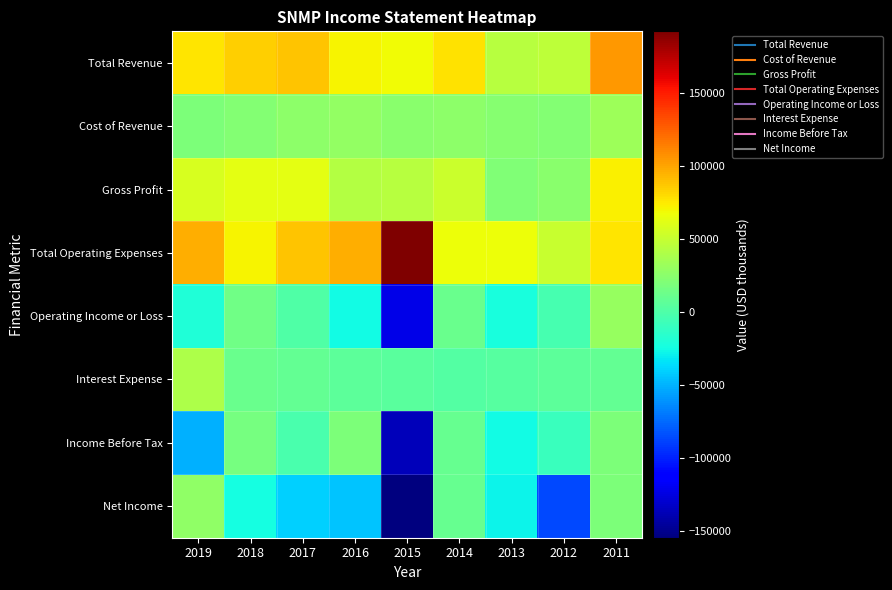

List the series in order of their peak value, lowest first.

Income Before Tax, Net Income, Operating Income or Loss, Cost of Revenue, Interest Expense, Gross Profit, Total Revenue, Total Operating Expenses